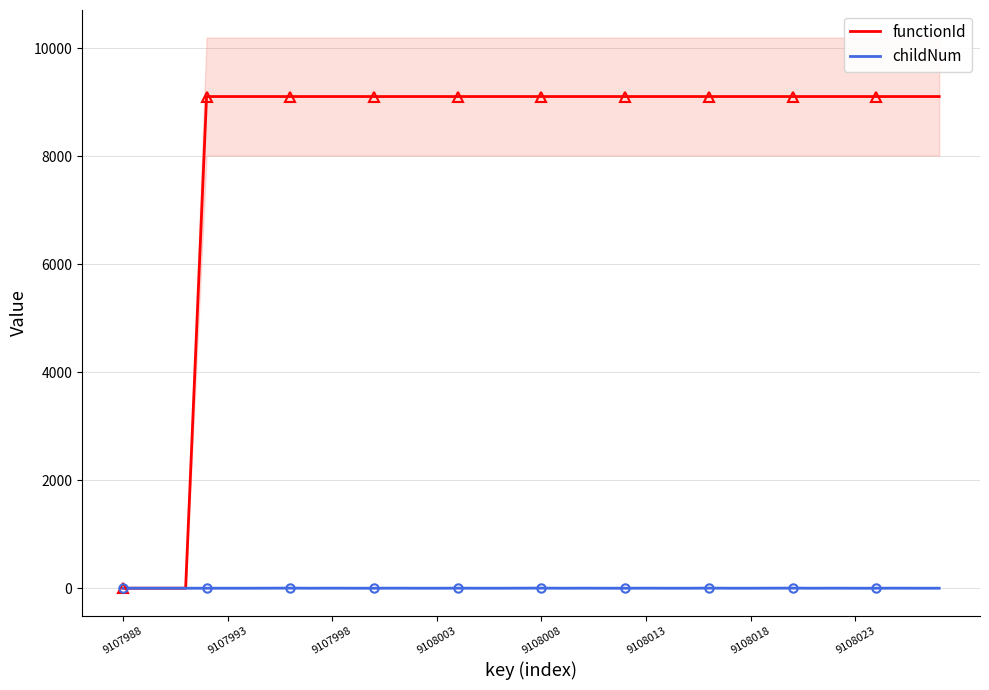

What is the maximum value for functionId?

9108.0